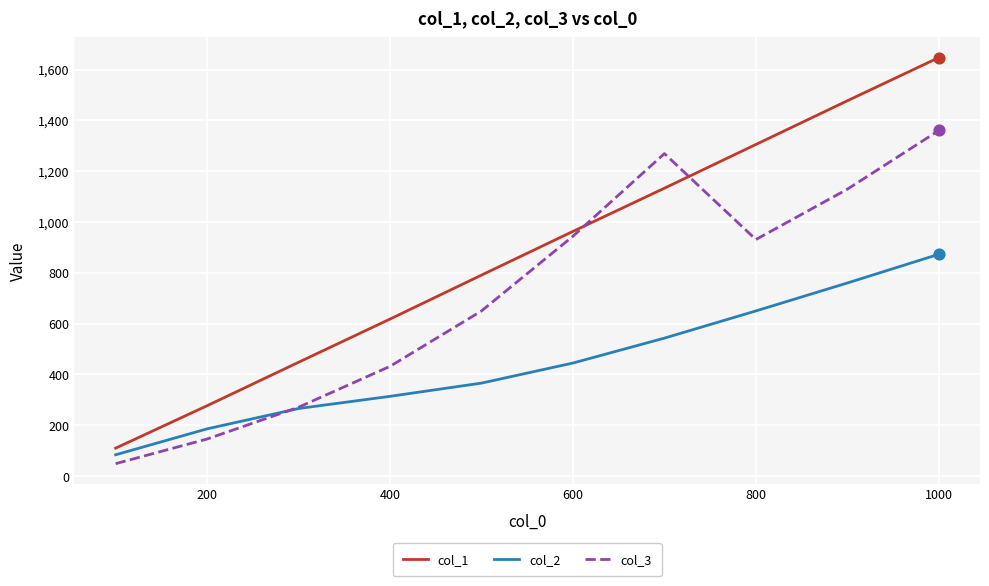

Which series has the widest spread of values?

col_1